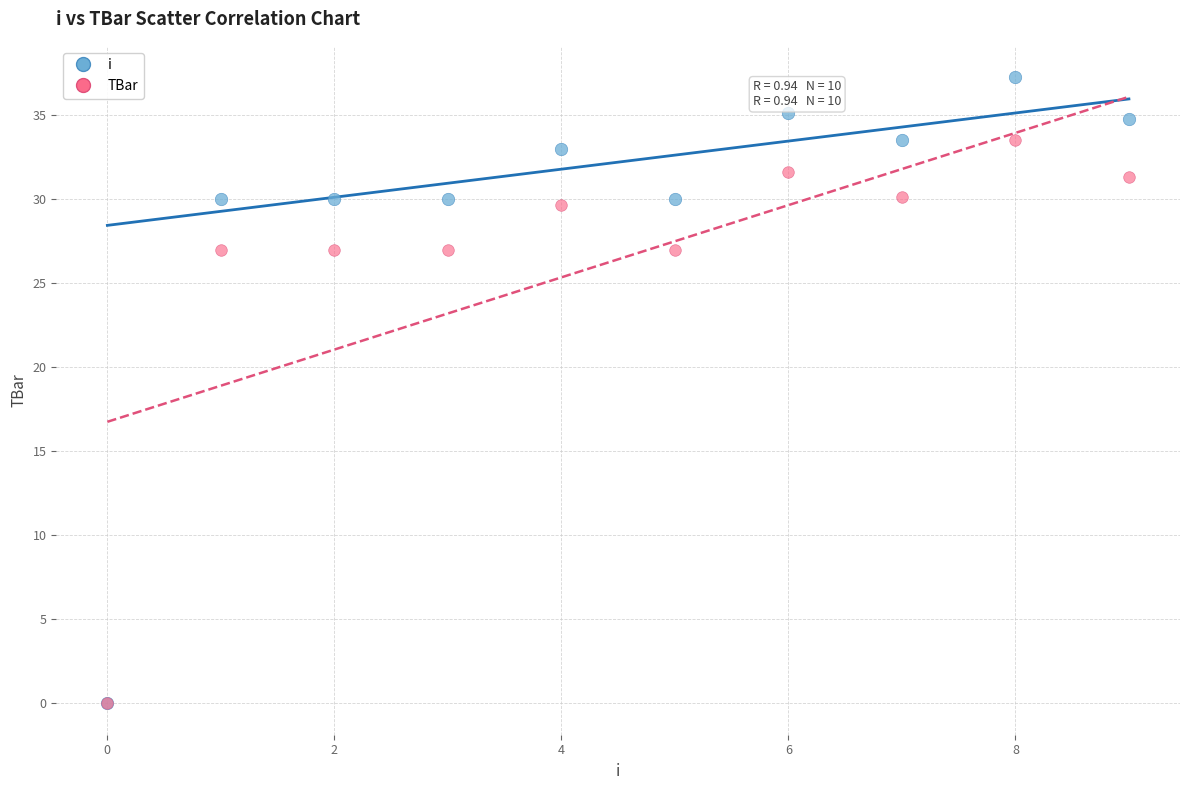

What are all the series names shown in the legend?

i, TBar